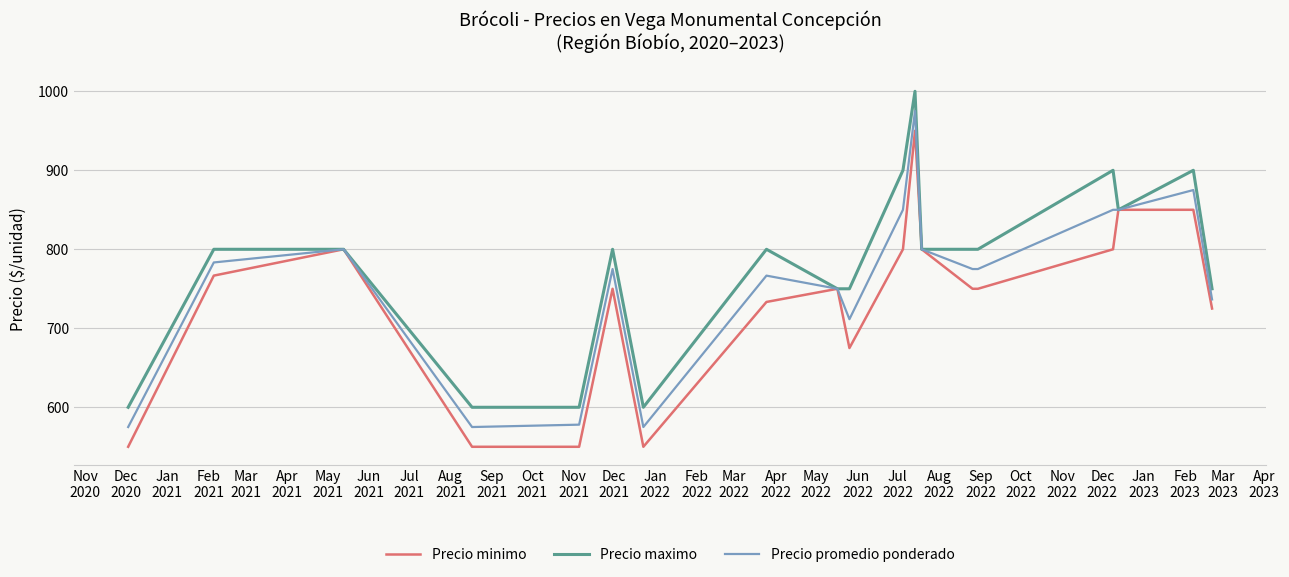

What is the difference between the second highest and second lowest values in the Precio promedio ponderado series?

300.0